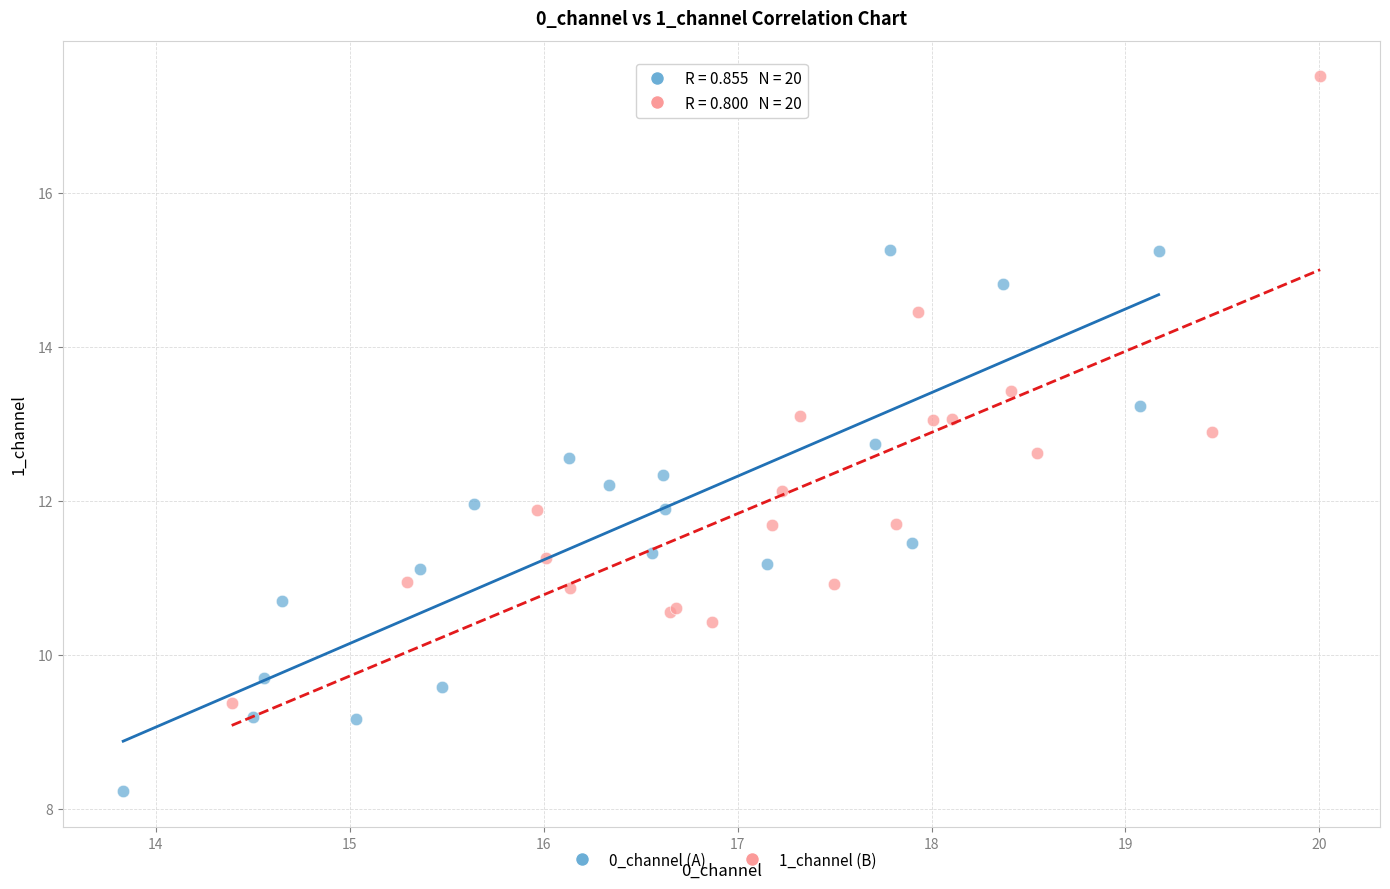

Which series has the widest spread of Y values?

1_channel (B)